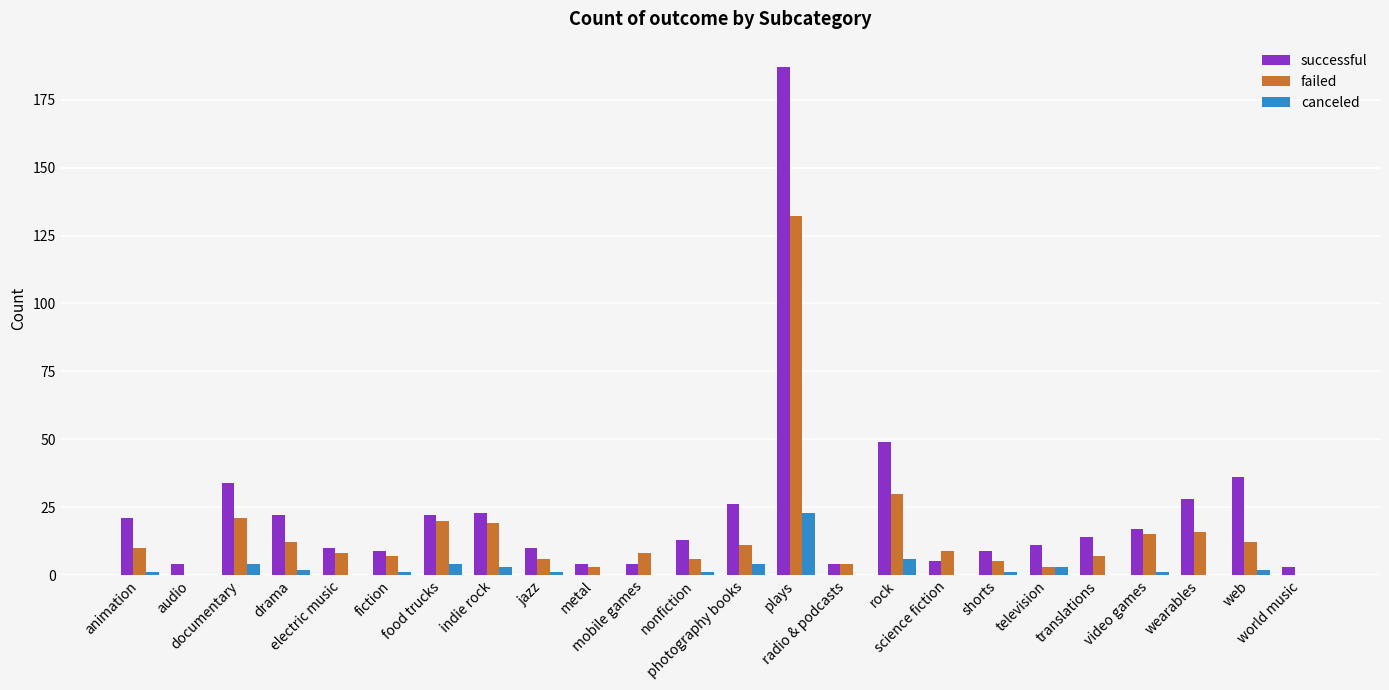

What is the maximum value for failed?

132